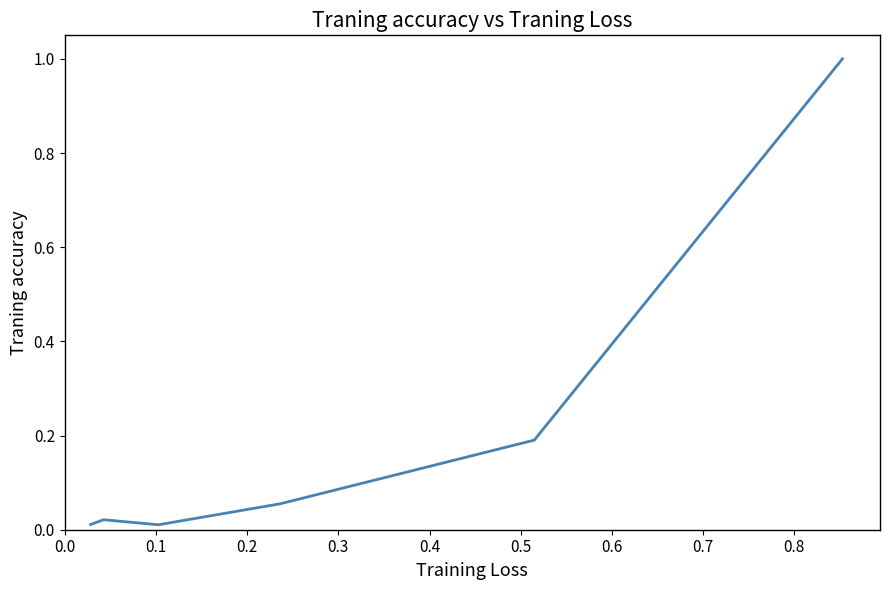

True or false: the data has more than 2 interior local peaks.

False